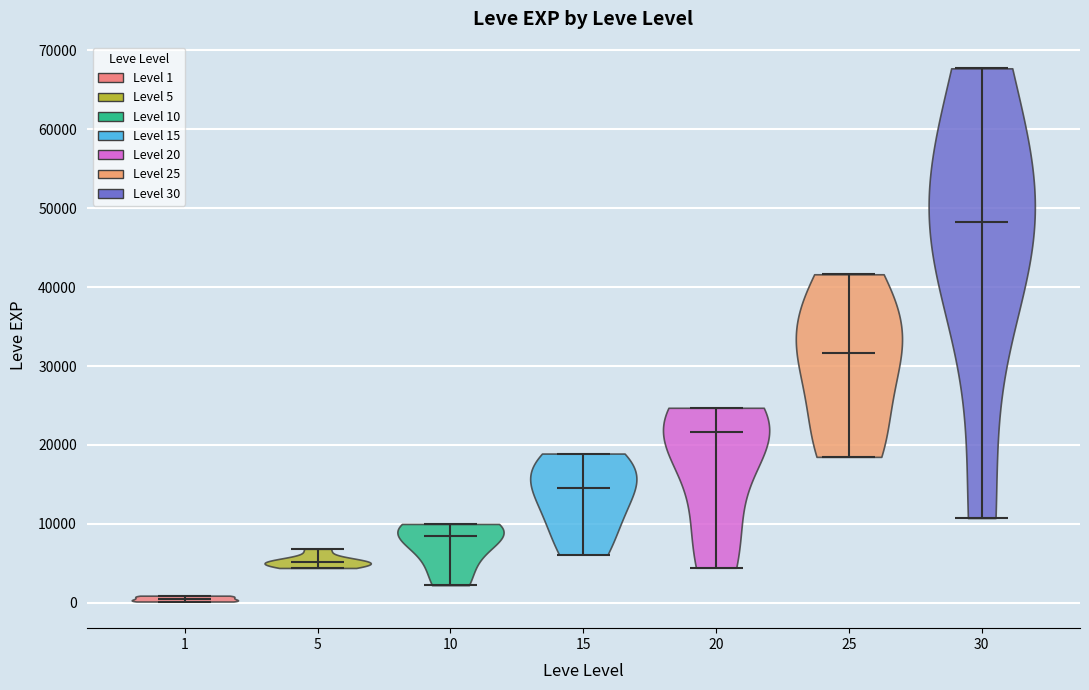

Reading left to right, read every violin against the y-axis: where its median line is, and the lowest and highest points it reaches. The values are not printed on the chart, so give them approximately, as read against the axis.

1: median line 1000, lowest point 0, highest point 1000
5: median line 5000, lowest point 4000, highest point 7000
10: median line 8000, lowest point 2000, highest point 10000
15: median line 15000, lowest point 6000, highest point 19000
20: median line 22000, lowest point 4000, highest point 25000
25: median line 32000, lowest point 18000, highest point 42000
30: median line 48000, lowest point 11000, highest point 68000